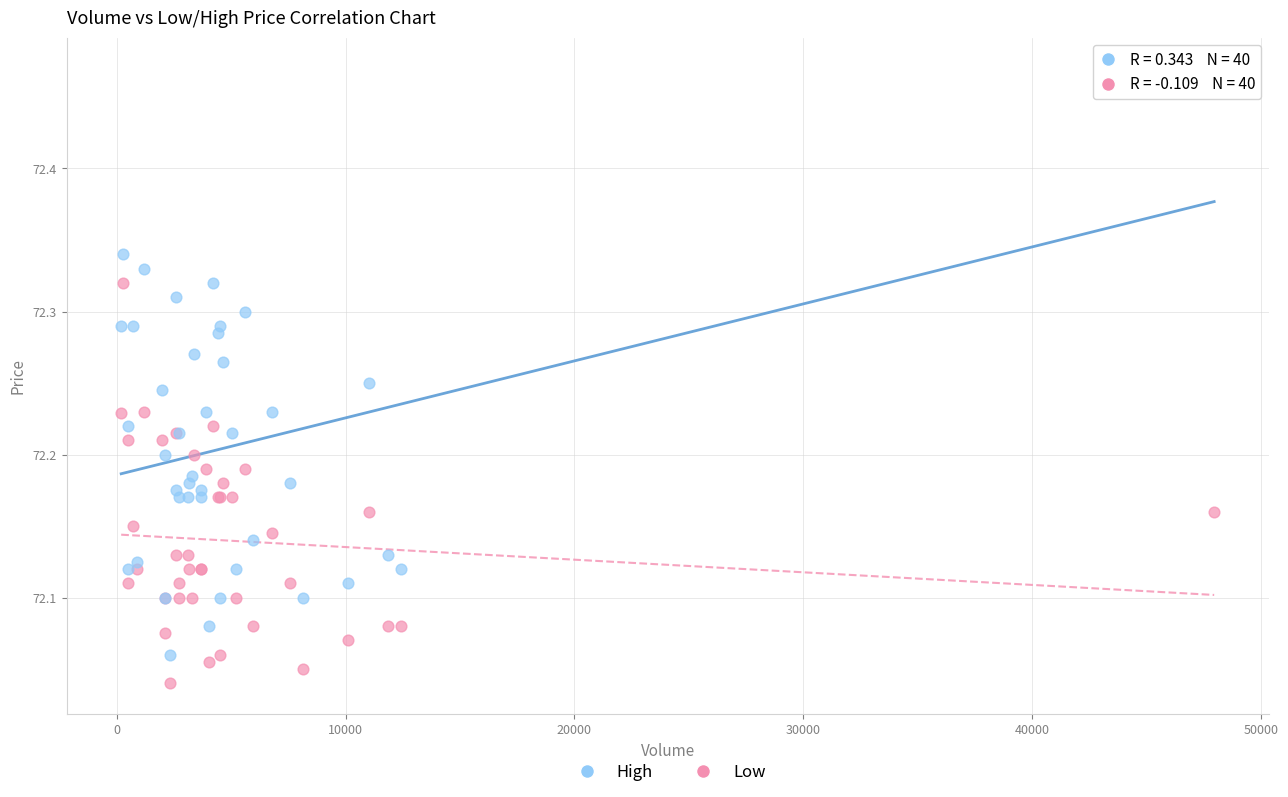

What is the X range (max minus min) for the scatter plot?

47742.0